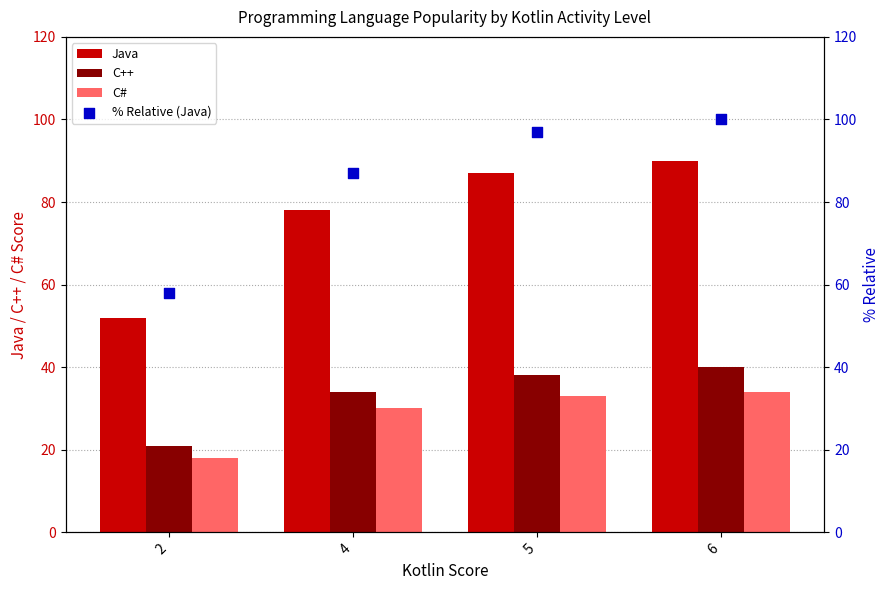

Which series has the largest total across all categories?

% Relative (Java)